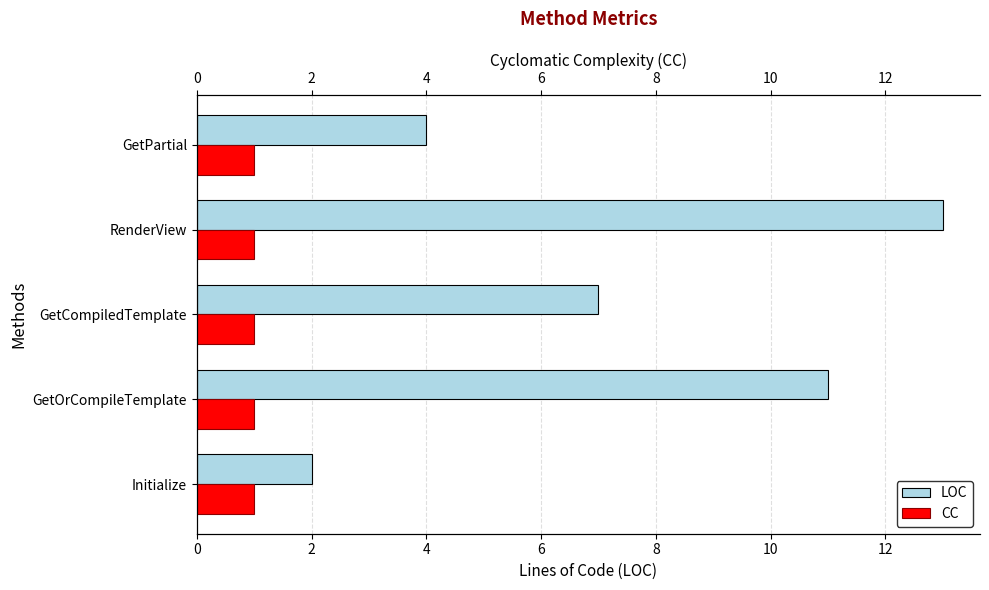

Which series has the largest total across all categories?

LOC